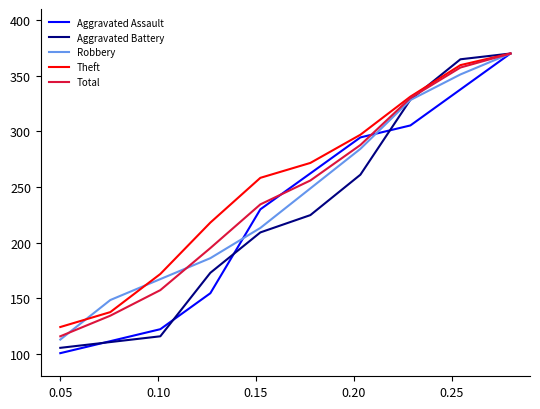

What is the highest value of the Robbery series?

370.0